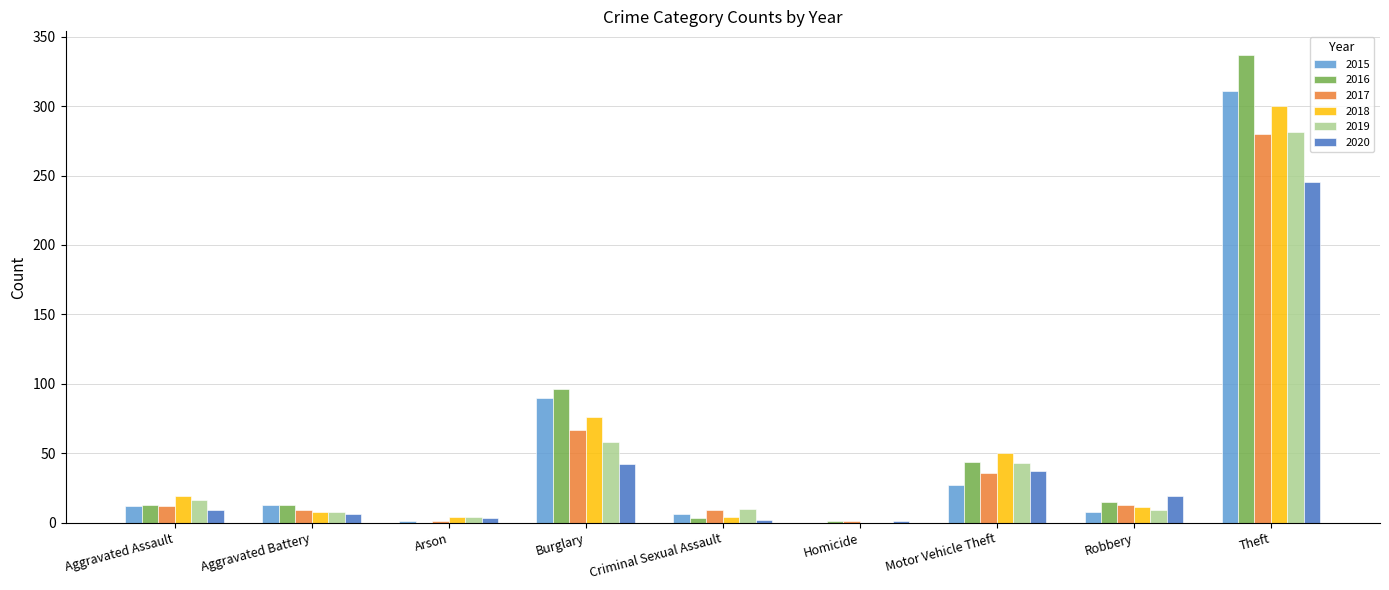

At which label is 2018 closest to 150?

Burglary